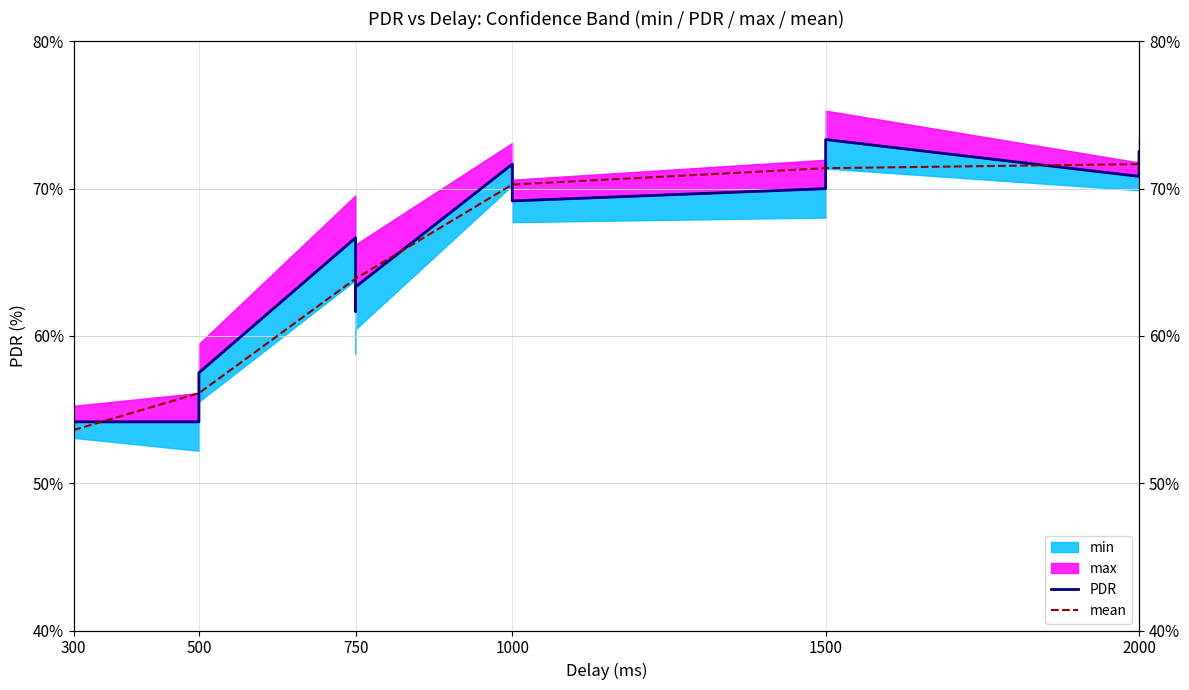

How many times do PDR and mean cross each other?

8